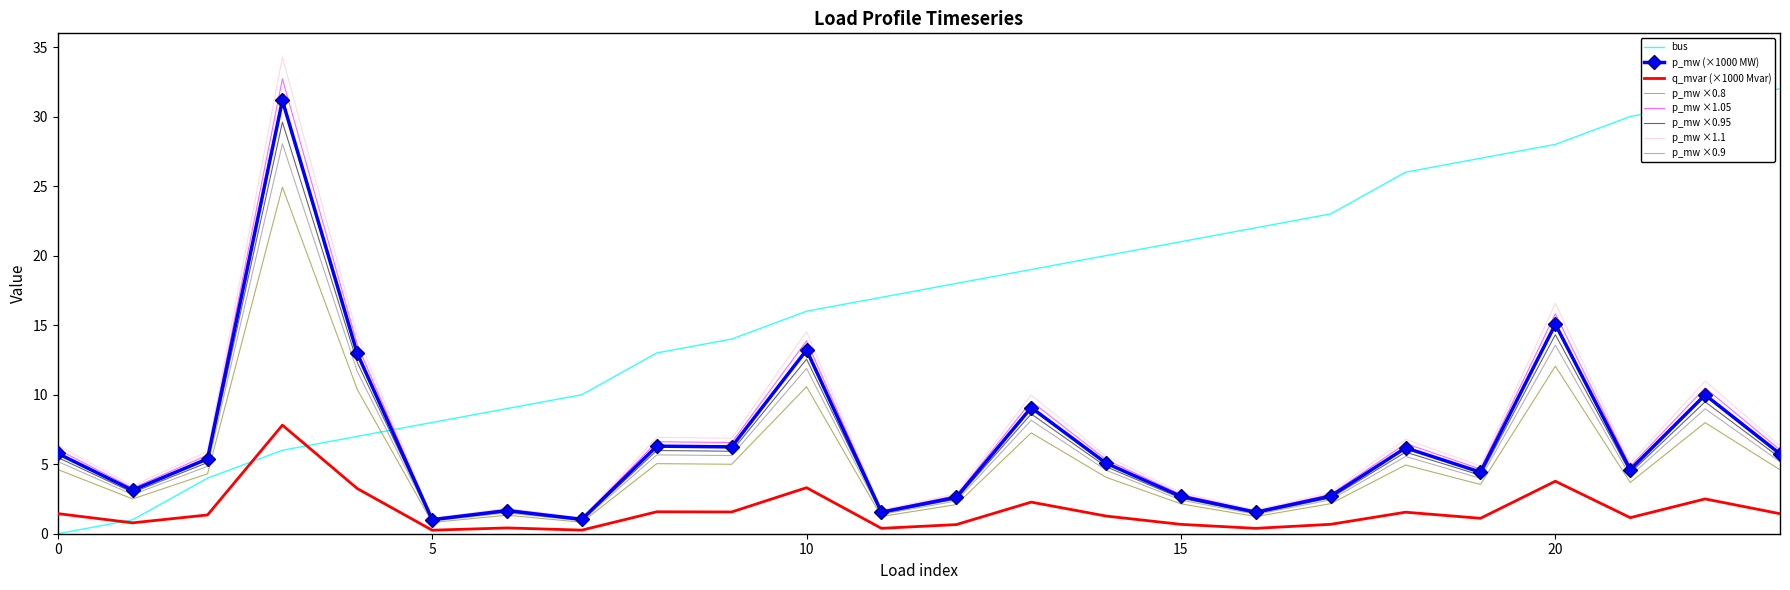

Which series has the largest total across all categories?

bus